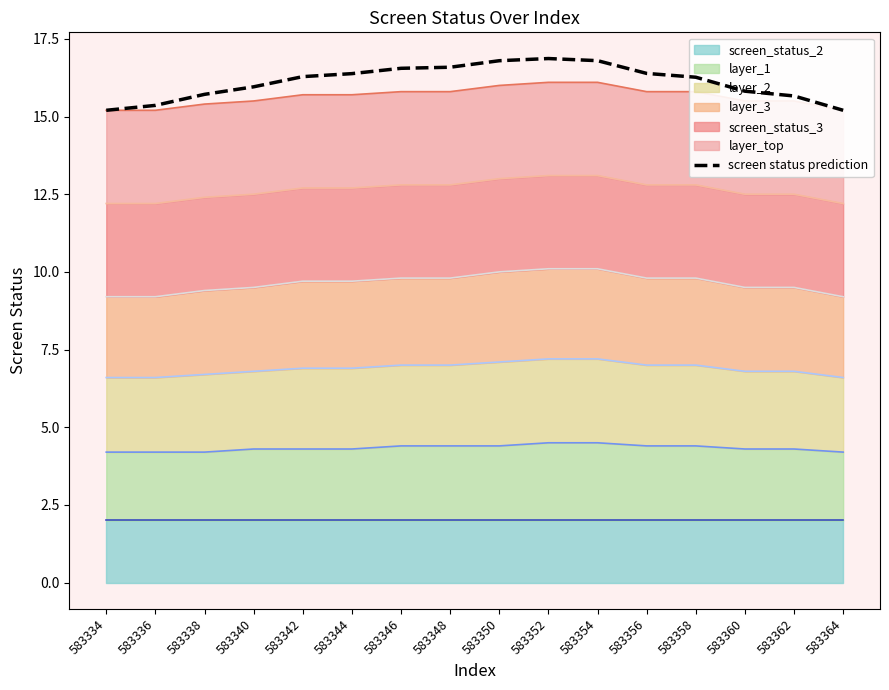

Which label corresponds to the largest value in the chart?

583352